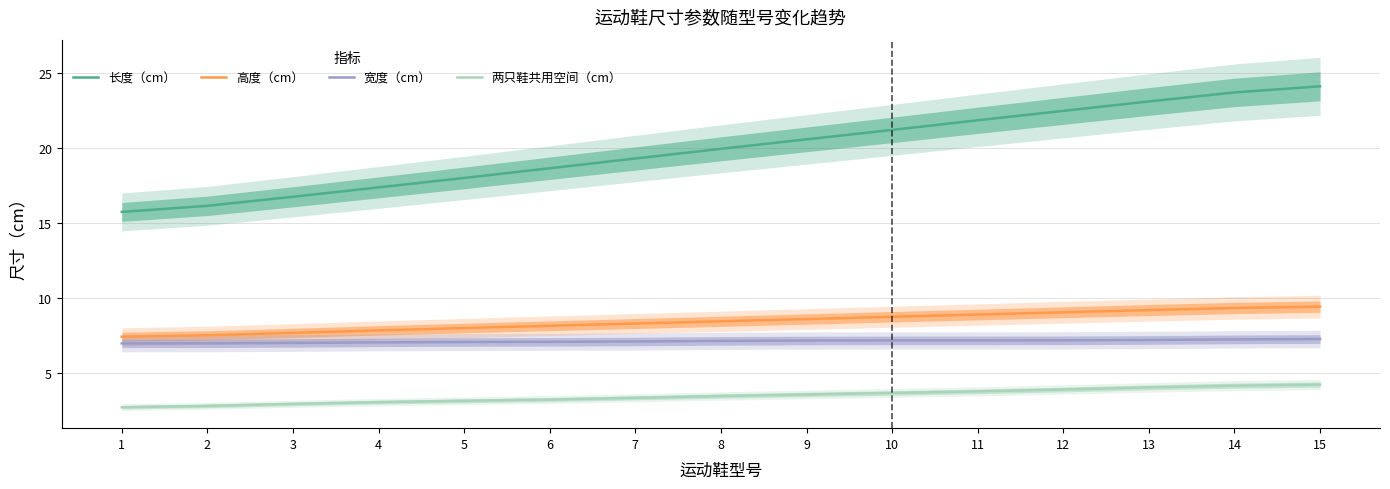

What is the maximum value shown in the chart?

24.1